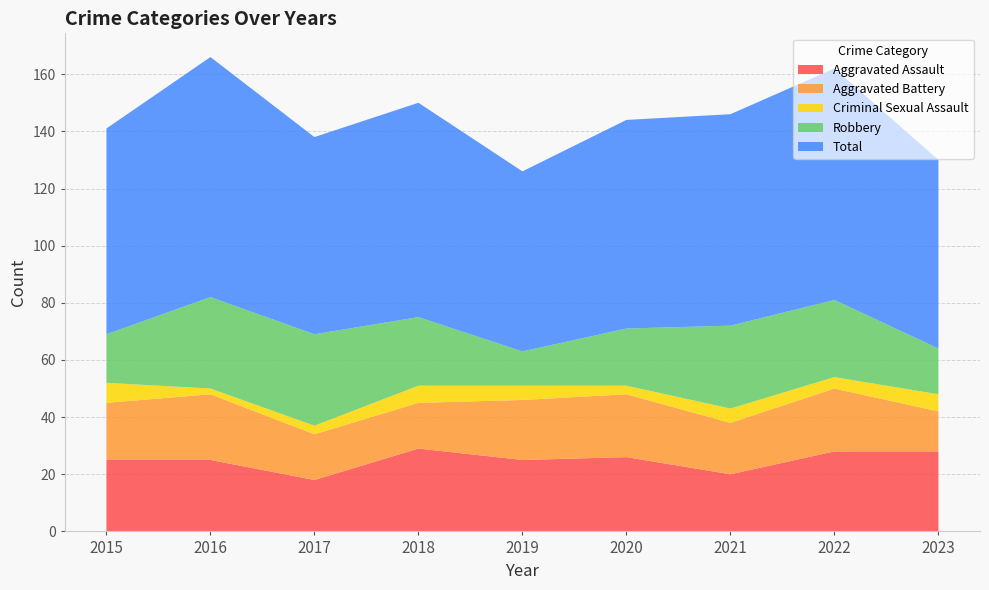

Reading right to left, list all the values displayed in this chart.

Aggravated Assault: 28	28	20	26	25	29	18	25	25
Aggravated Battery: 14	22	18	22	21	16	16	23	20
Criminal Sexual Assault: 6	4	5	3	5	6	3	2	7
Robbery: 16	27	29	20	12	24	32	32	17
Total: 66	81	74	73	63	75	69	84	72